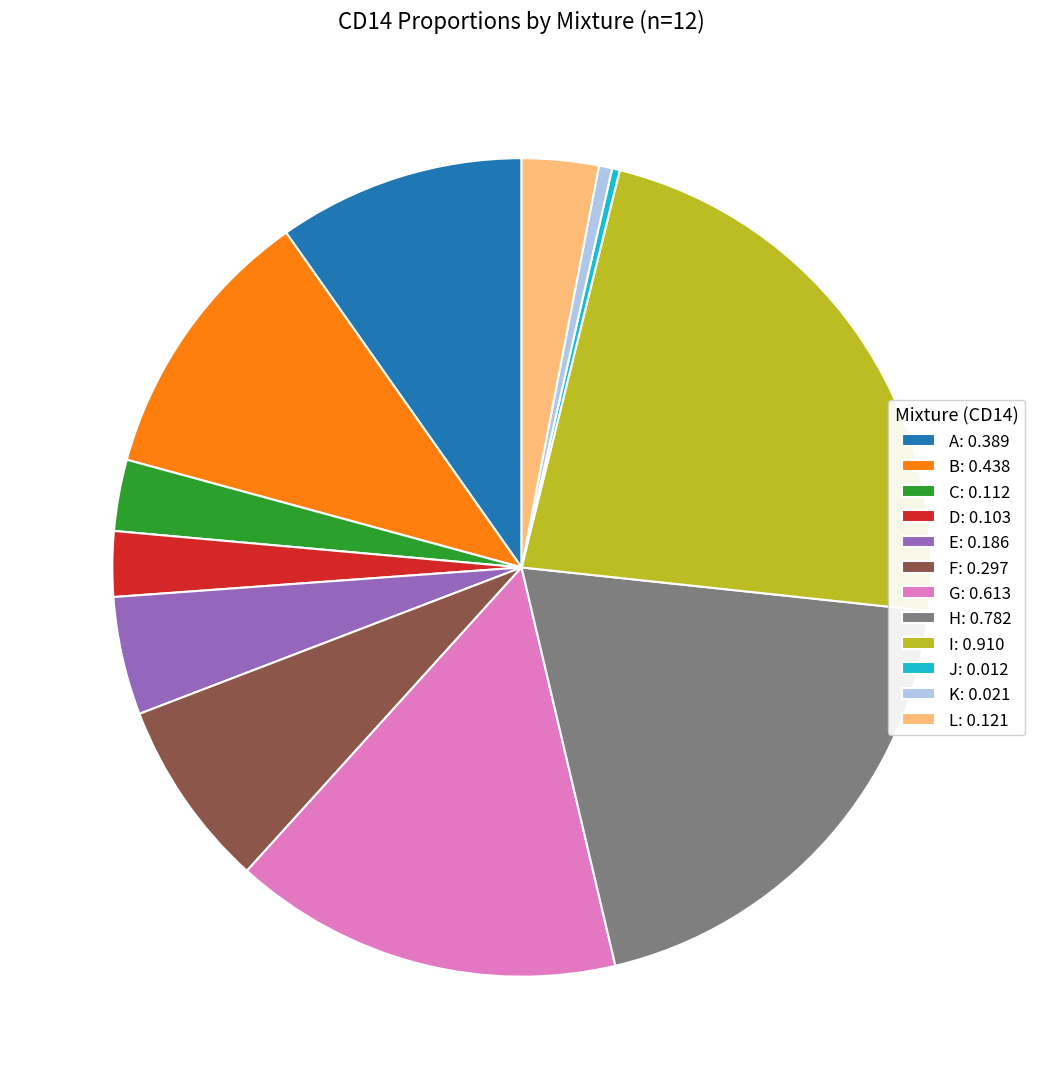

Do J: 0.012 and A: 0.389 together represent more than half of the pie?

No